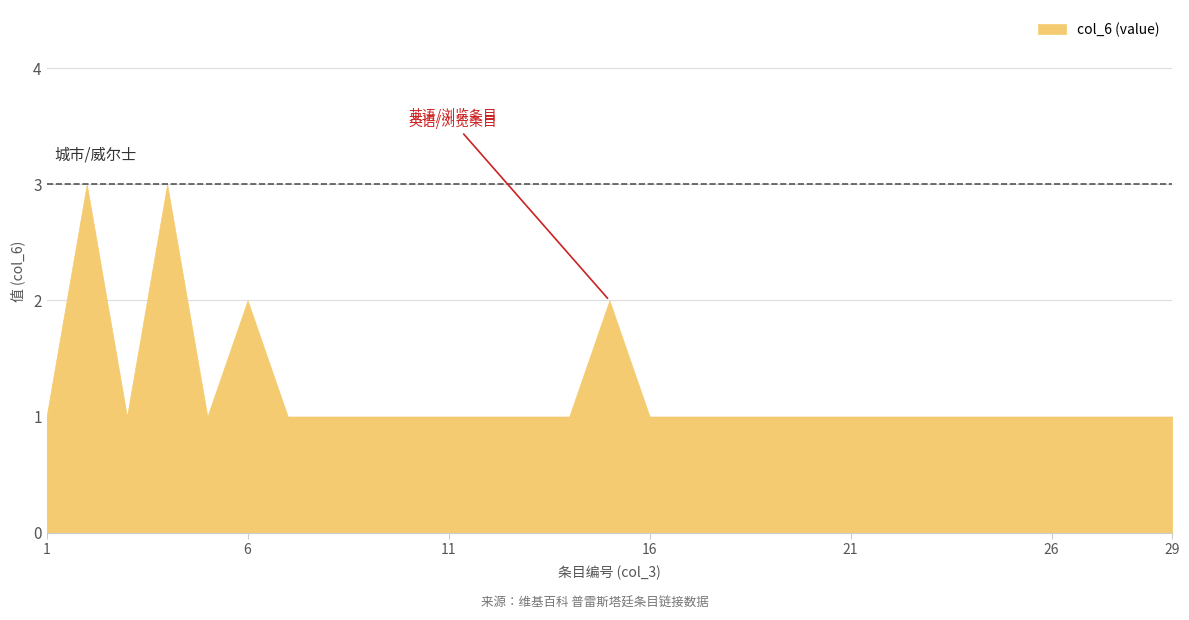

The value at 1 is 1. True or false?

True